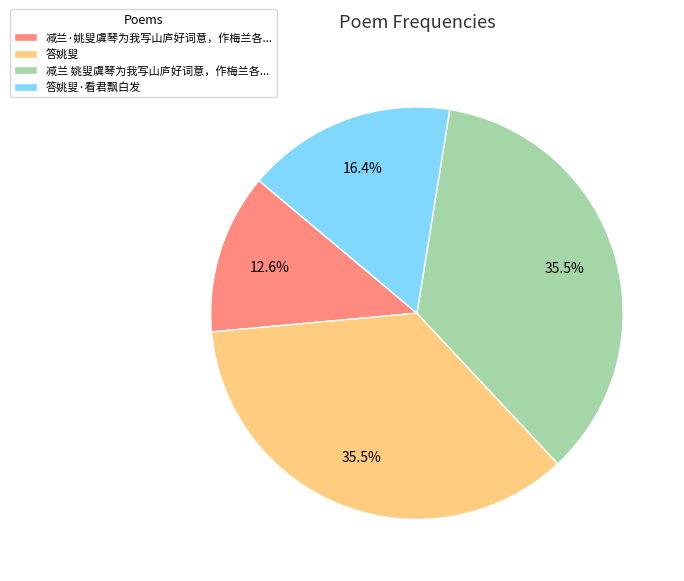

What percentage is NOT represented by 减兰·姚叟虞琴为我写山庐好词意，作梅兰各...?

87.4%